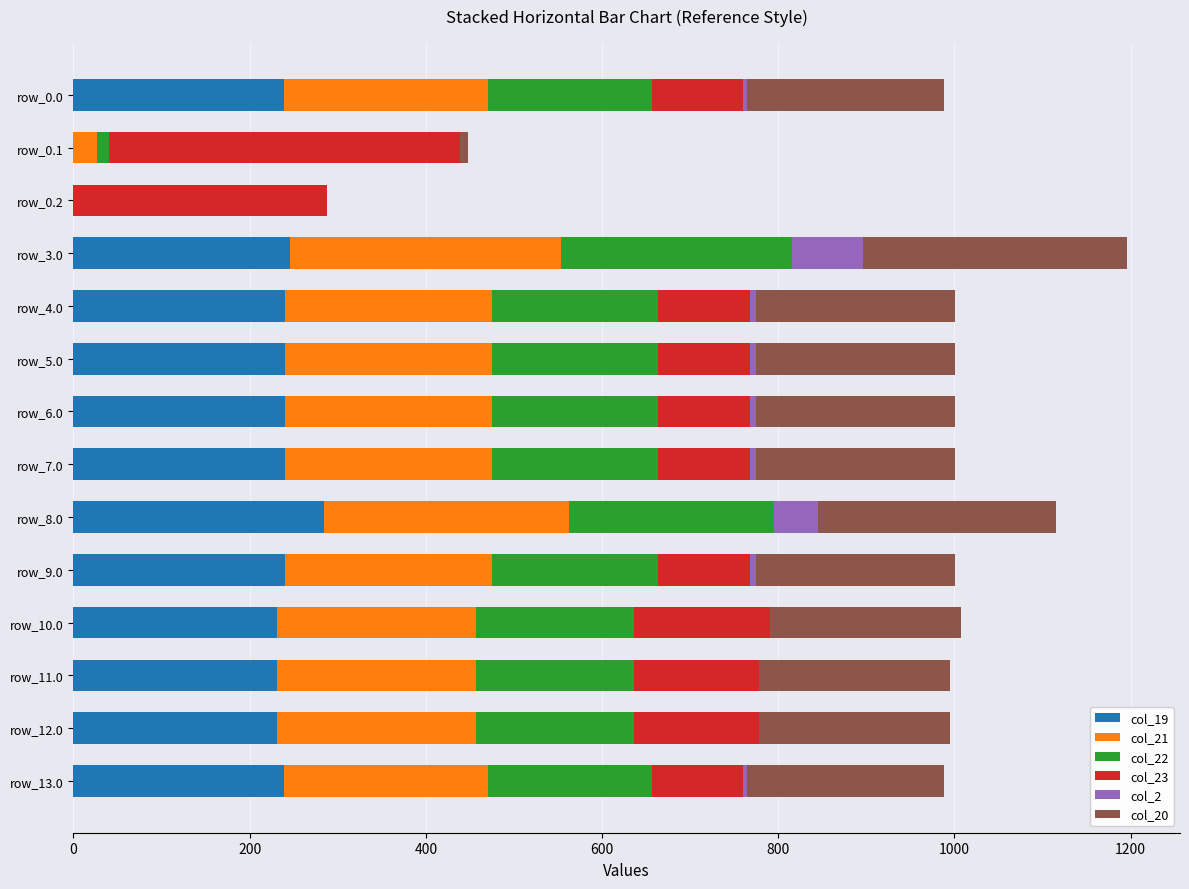

What is the total value across all series at row_10.0?

1007.7